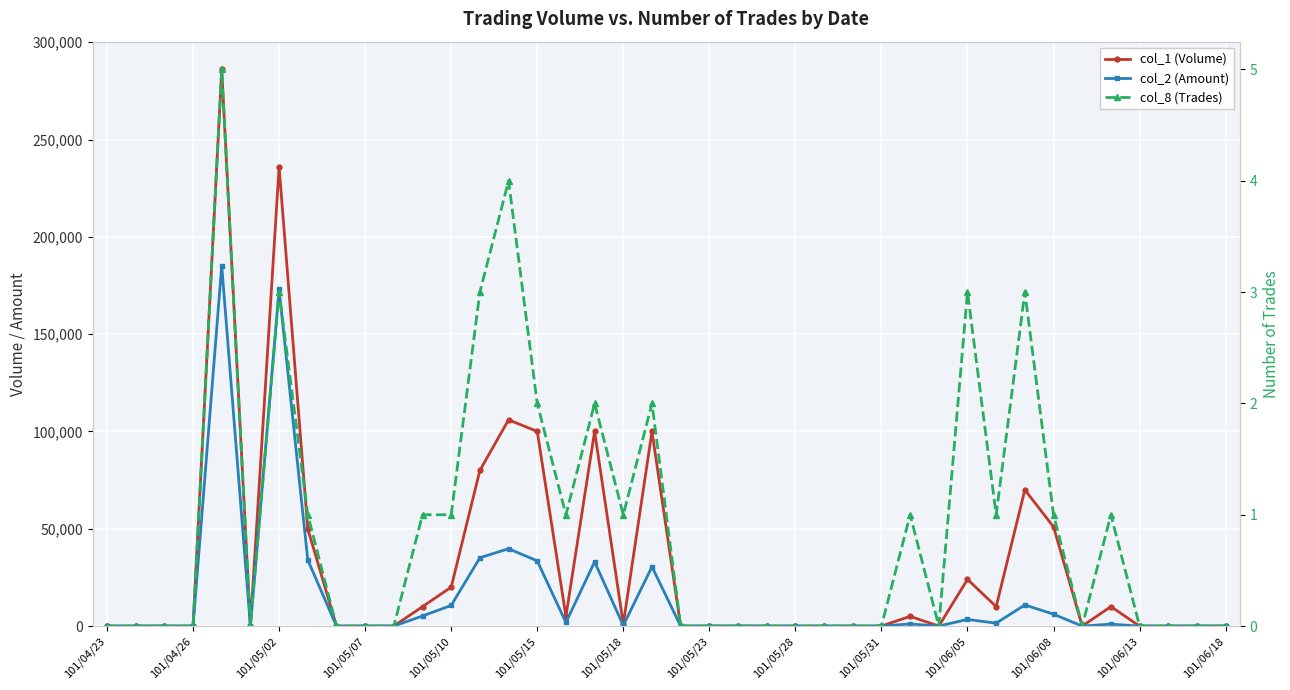

At 101/05/15, list the series in order from largest to smallest.

col_1 (Volume), col_2 (Amount), col_8 (Trades)